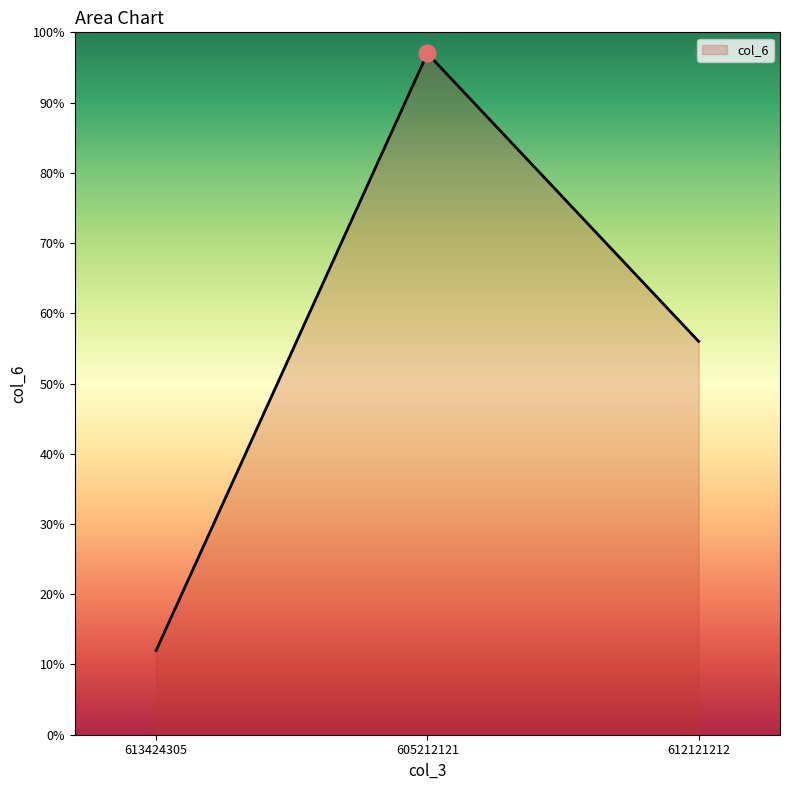

Which label corresponds to the smallest value in the chart?

613424305